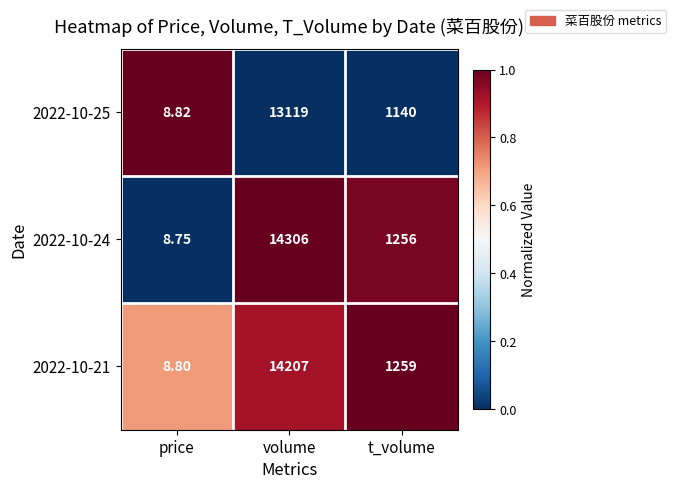

Where is 2022-10-21 nearest to the value 7107?

t_volume